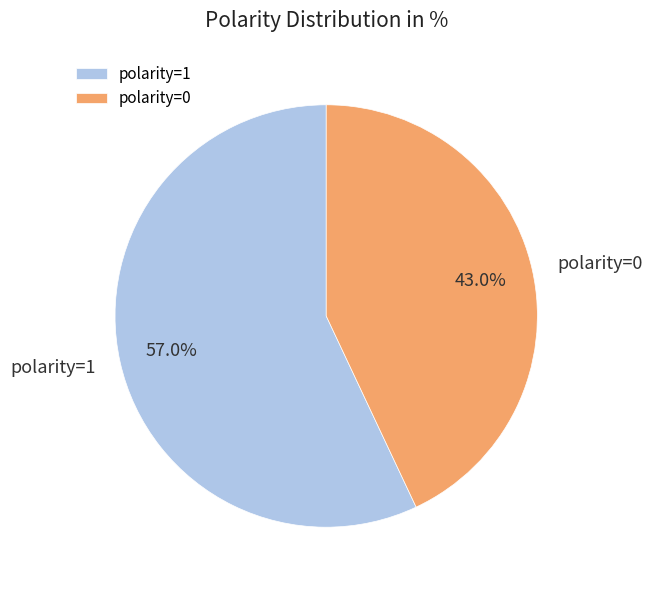

Combined, what portion of the pie is polarity=0 and polarity=1?

100.0%